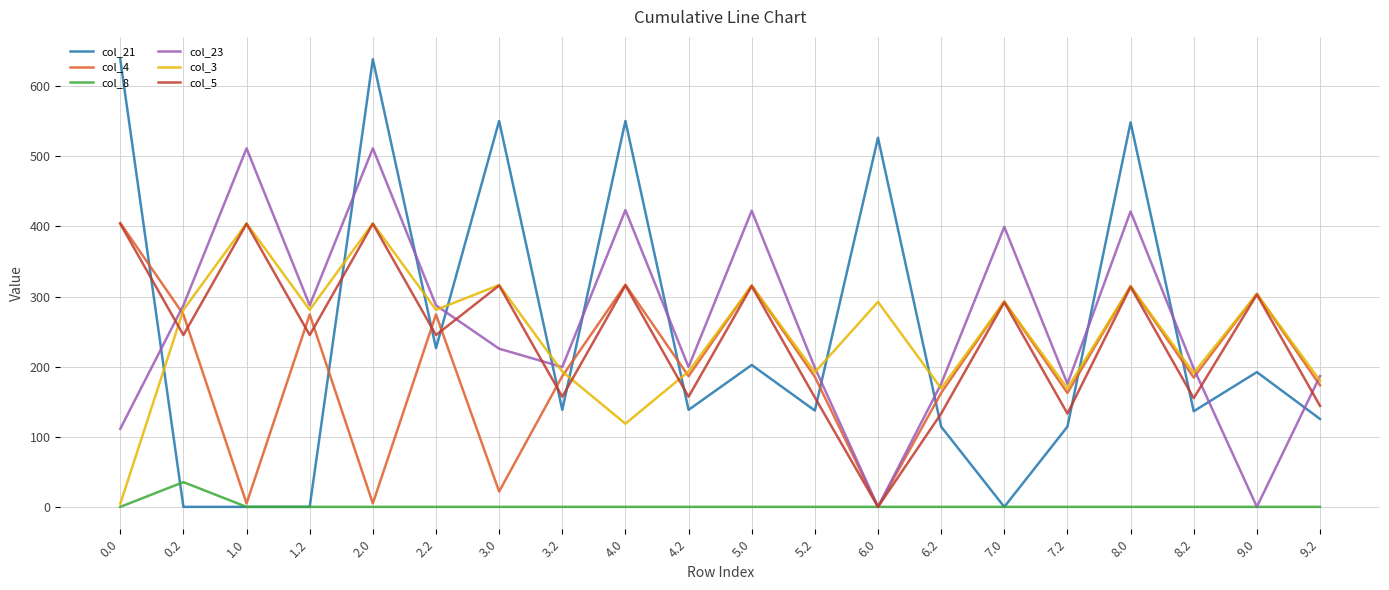

What is the maximum value shown in the chart?

638.4